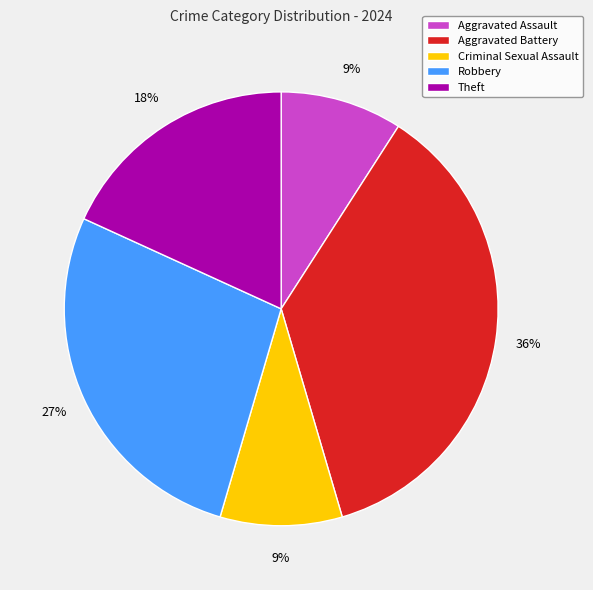

Is it true that Aggravated Assault is 23% of the pie?

False